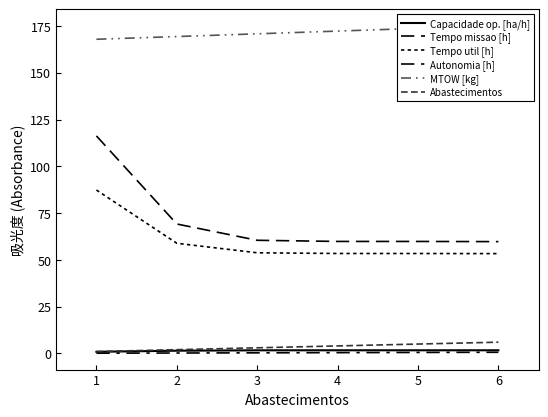

Reading left to right, extract all data points from this chart.

Capacidade op. [ha/h]: 0.9	1.4	1.7	1.7	1.7	1.7
Tempo missao [h]: 116.2	69.2	60.5	59.8	59.8	59.7
Tempo util [h]: 87.3	58.9	53.8	53.4	53.4	53.3
Autonomia [h]: 0.1	0.2	0.3	0.4	0.5	0.6
MTOW [kg]: 167.9	169.3	170.8	172.2	173.7	175.2
Abastecimentos: 1.0	2.0	3.0	4.0	5.0	6.0